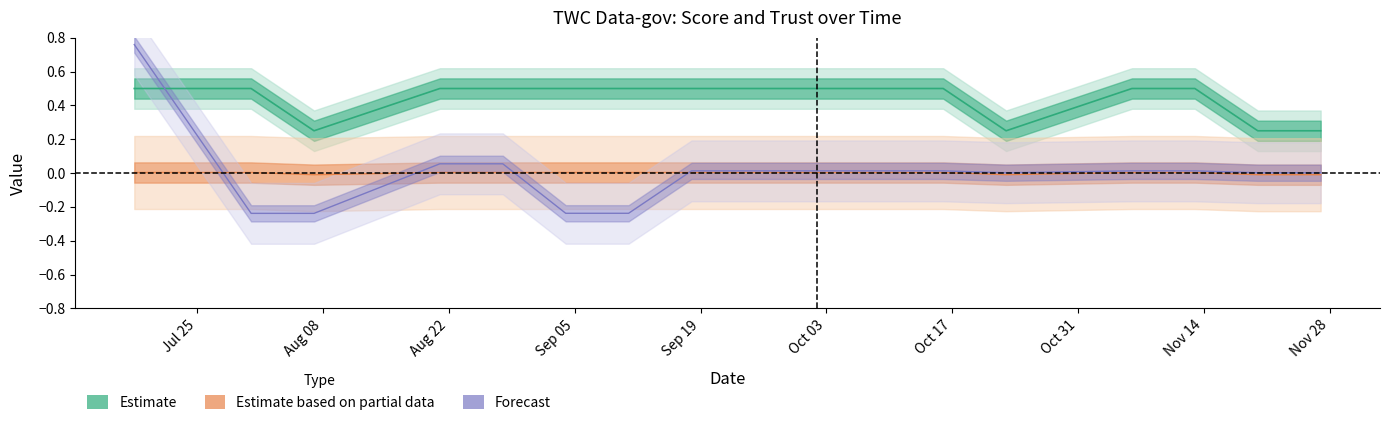

True or false: Trust value and Score cross at least once.

False